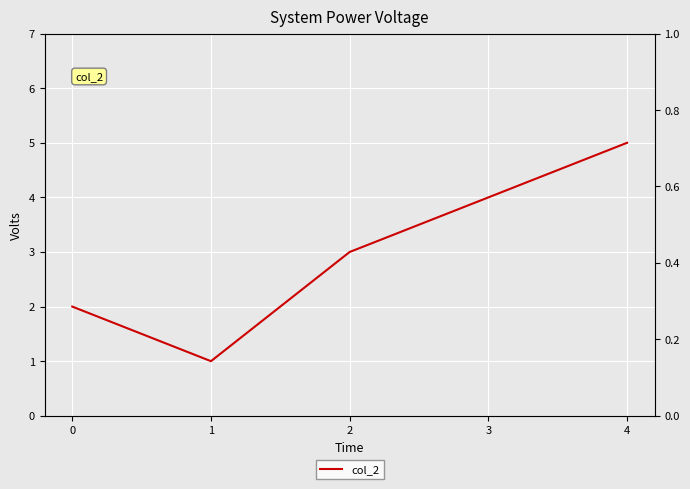

Reading left to right, extract all data points from this chart.

0=2	1=1	2=3	3=4	4=5